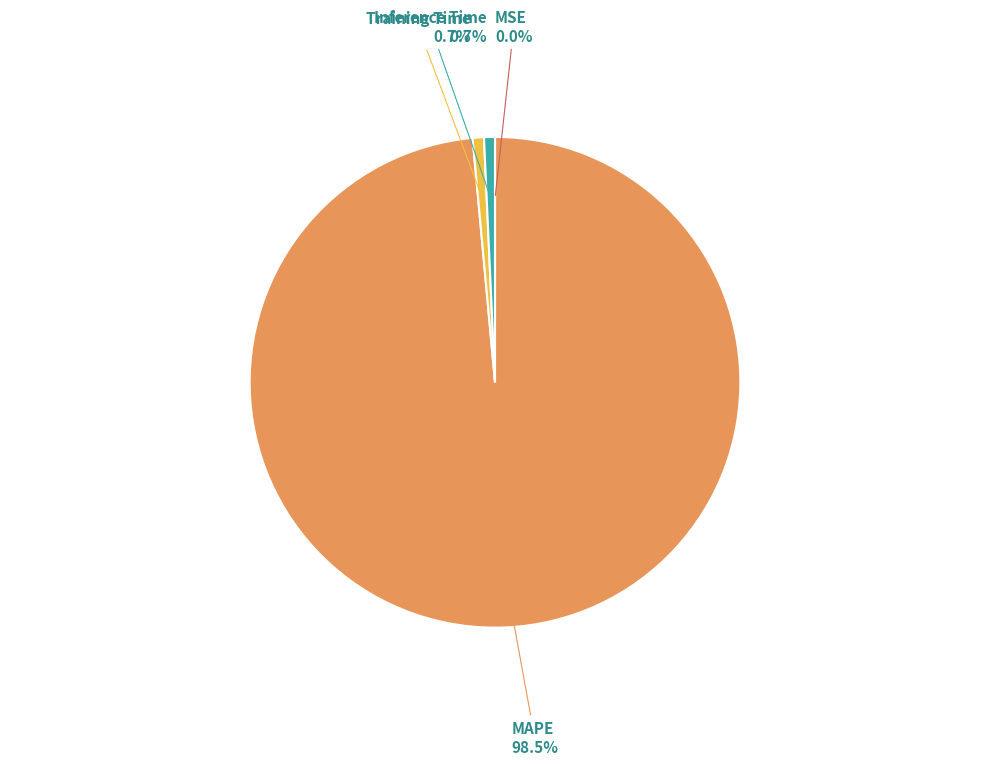

Which slice represents more than half of the pie?

MAPE